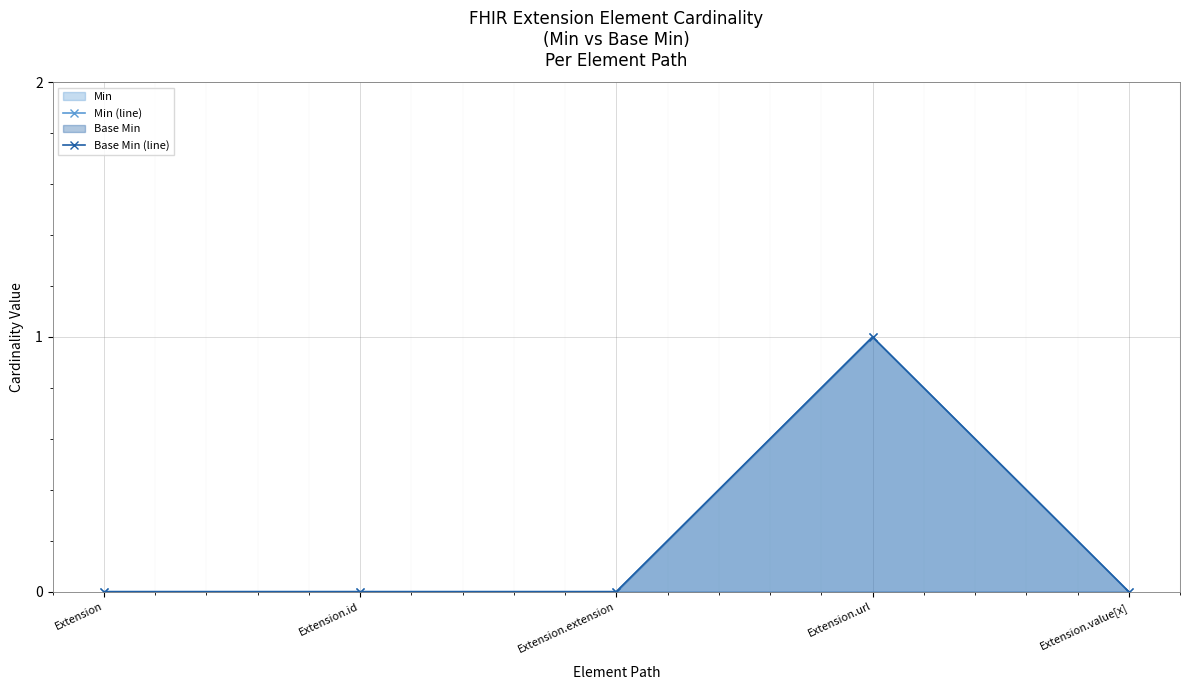

Which series has the widest spread of values?

Min (line)